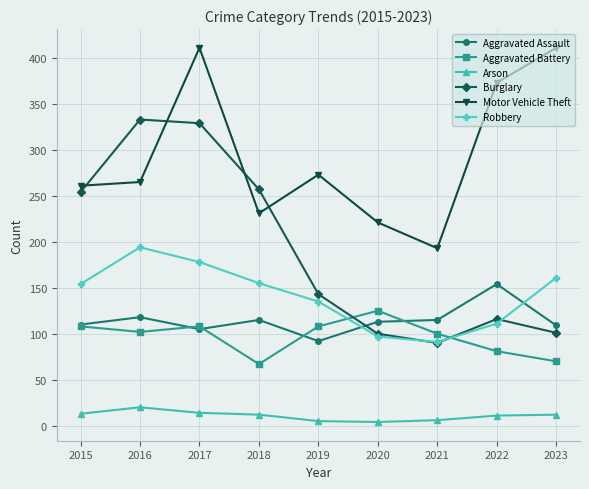

Is it true that Aggravated Assault equals 54 at 2021?

False